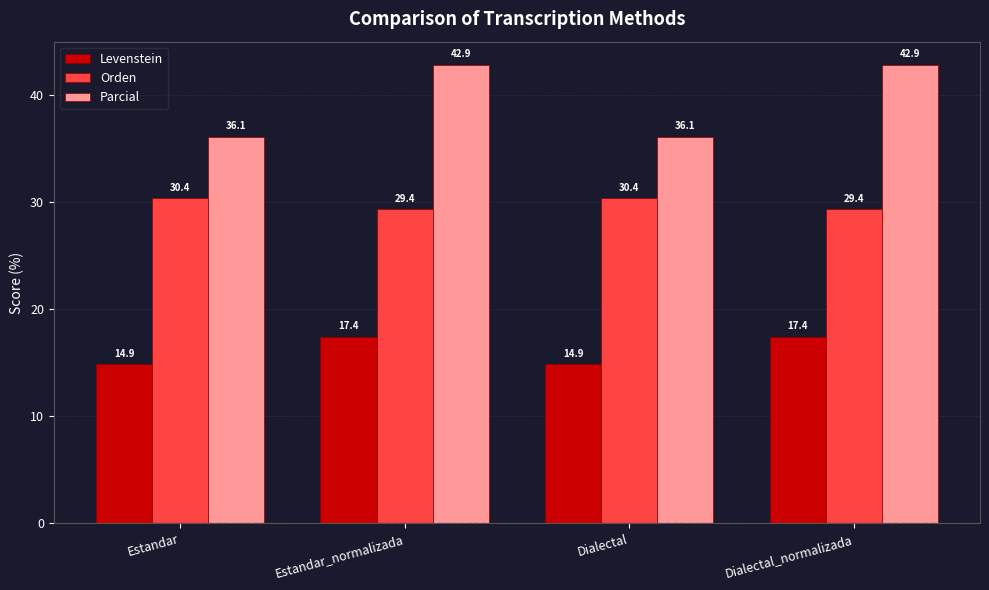

Reading left to right, transcribe all the data shown in this chart.

Levenstein: Estandar=14.9	Estandar_normalizada=17.4	Dialectal=14.9	Dialectal_normalizada=17.4
Orden: Estandar=30.4	Estandar_normalizada=29.4	Dialectal=30.4	Dialectal_normalizada=29.4
Parcial: Estandar=36.1	Estandar_normalizada=42.9	Dialectal=36.1	Dialectal_normalizada=42.9